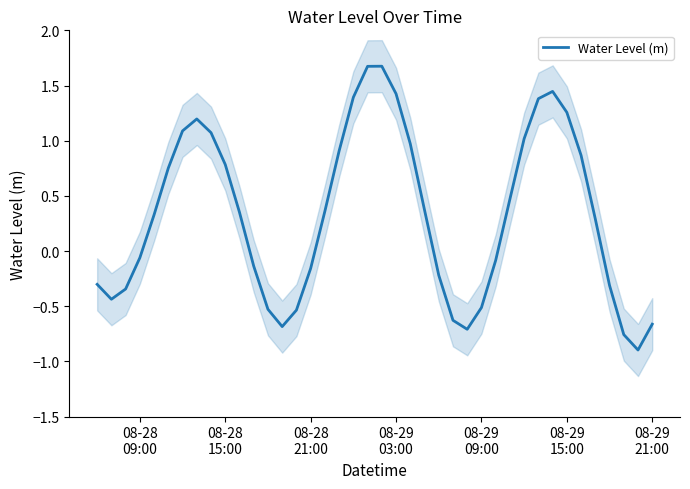

True or false: the data has more than 0 interior local peaks.

True